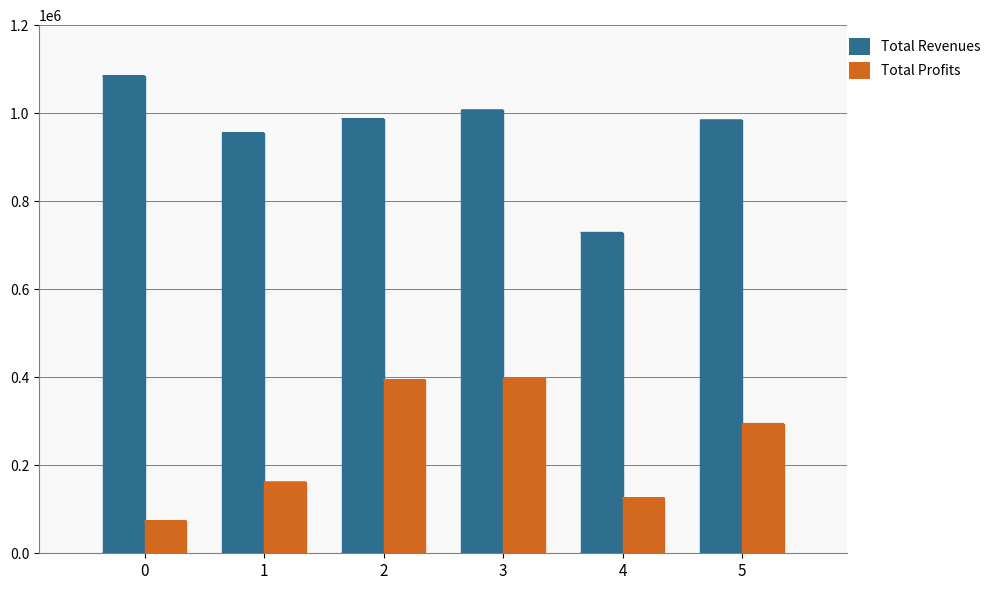

At how many categories does at least one series exceed 345643?

6